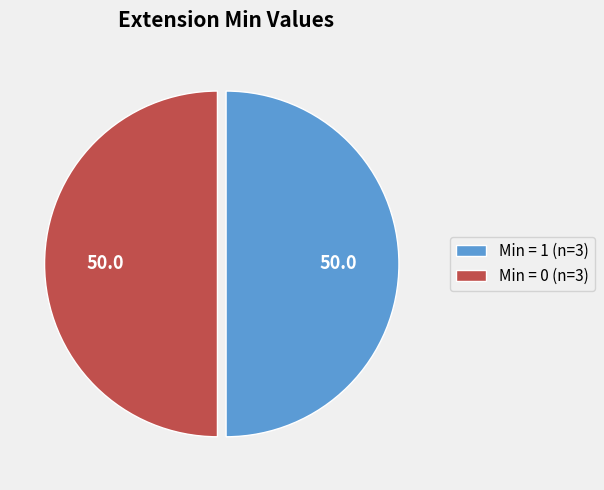

What is the ratio of the value at Min = 1 (n=3) to the value at Min = 0 (n=3)?

1.0